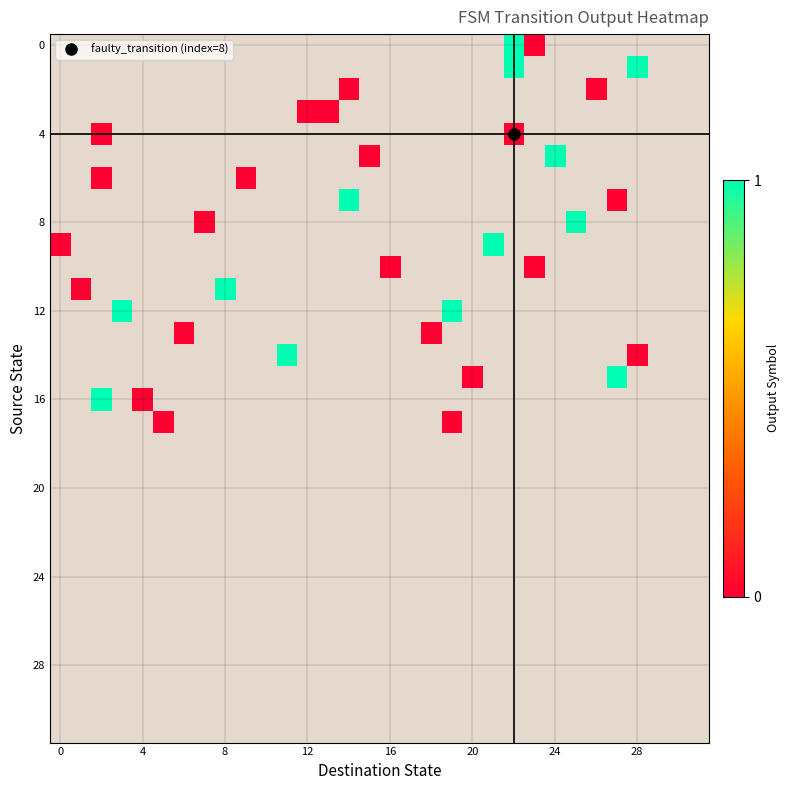

Between 20 and 15, which is larger?

15